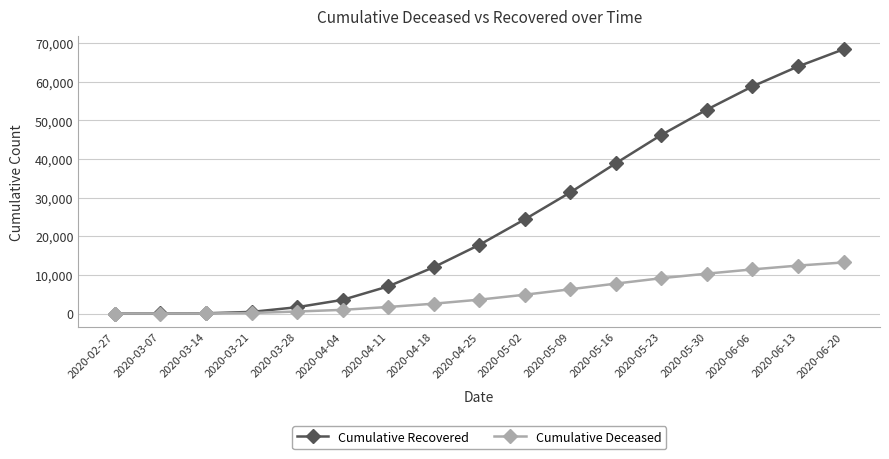

What is the total value across all series at 2020-04-18?

14541